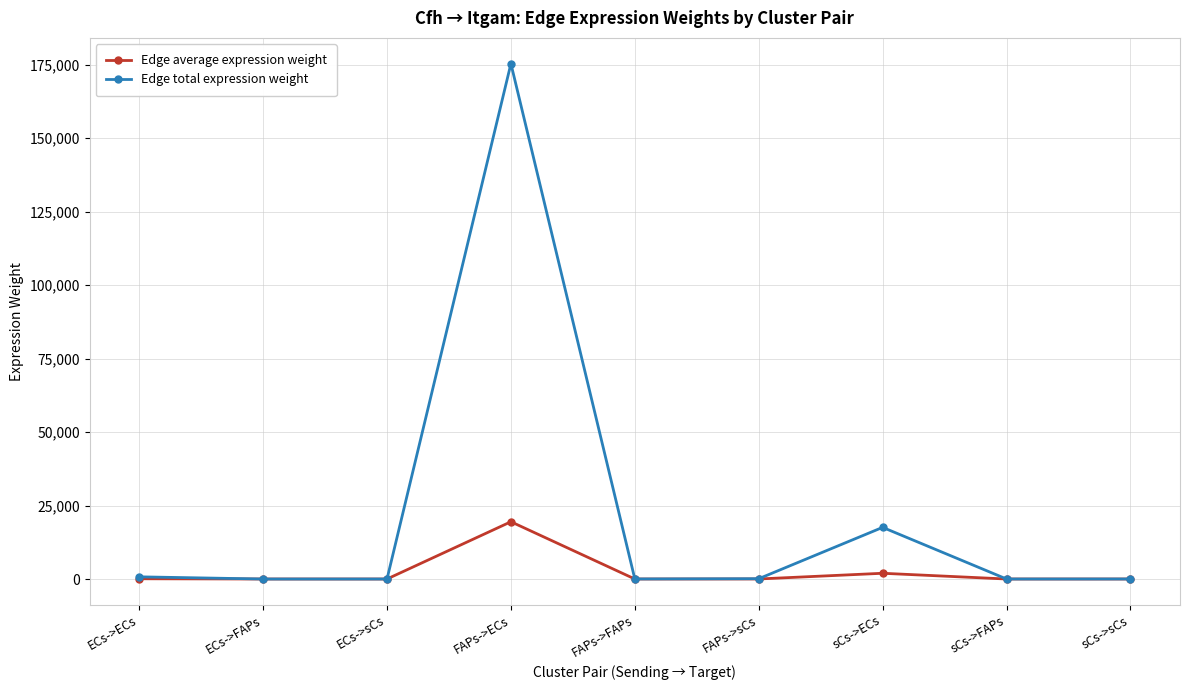

Is it true that Edge total expression weight equals 14.0 at FAPs->FAPs?

True